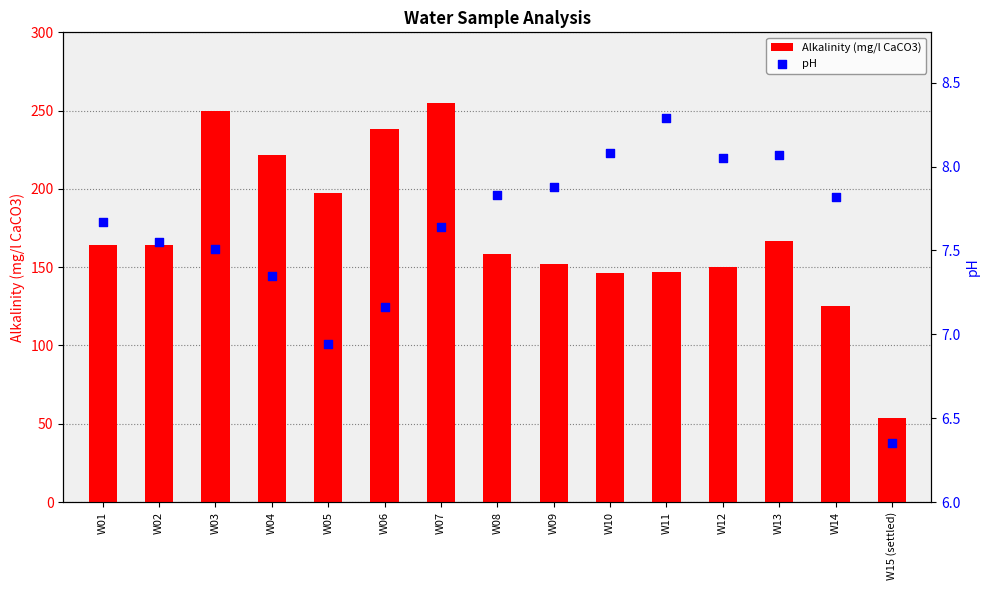

At which category is the sum across all series the highest?

W07